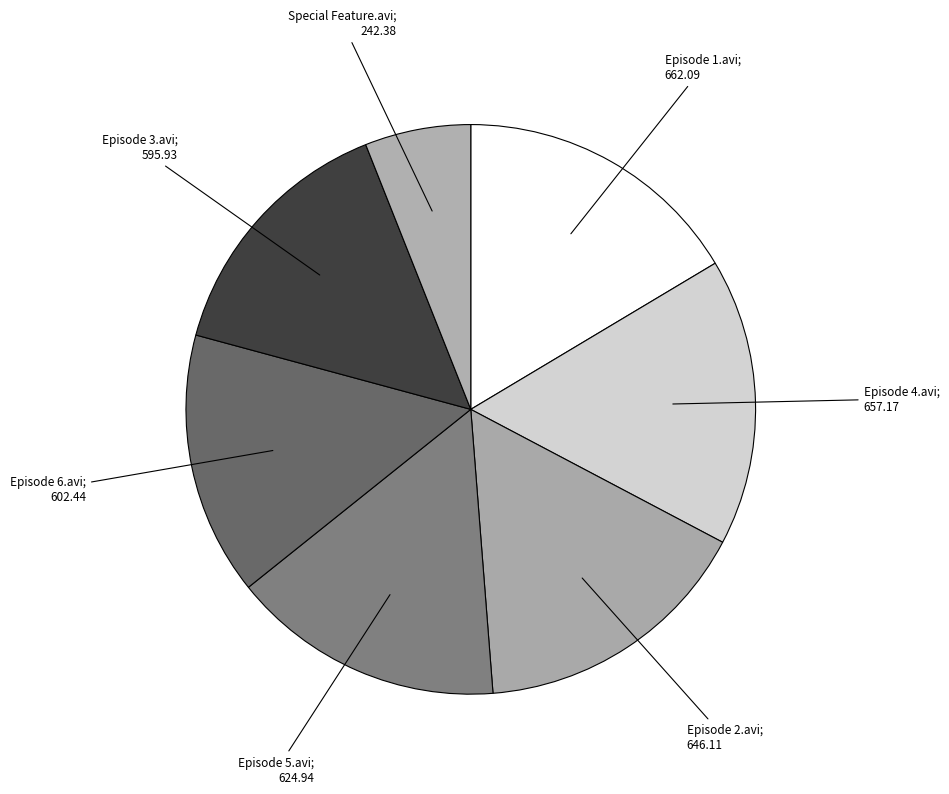

How many slices are in this pie chart?

7